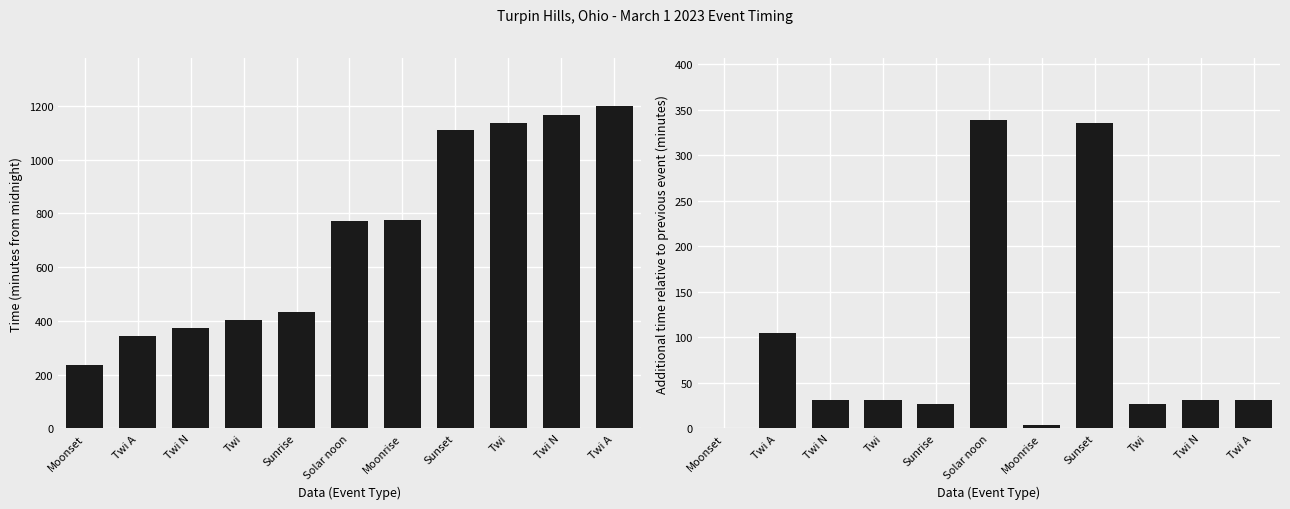

What is the difference between the Time (min from midnight) values at Solar noon and Twi A?

428